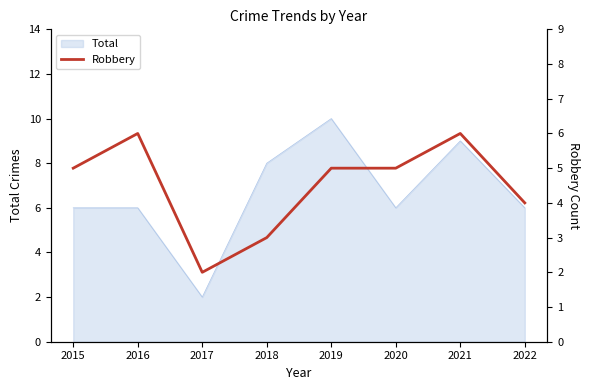

List the labels in order of value, largest first.

2016, 2021, 2015, 2019, 2020, 2022, 2018, 2017